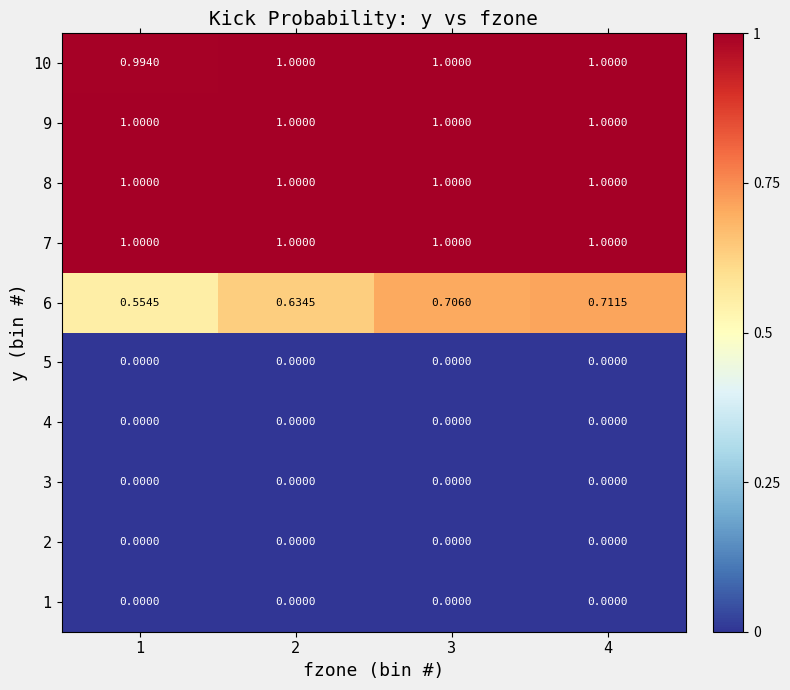

At which category is the sum across all series the highest?

4